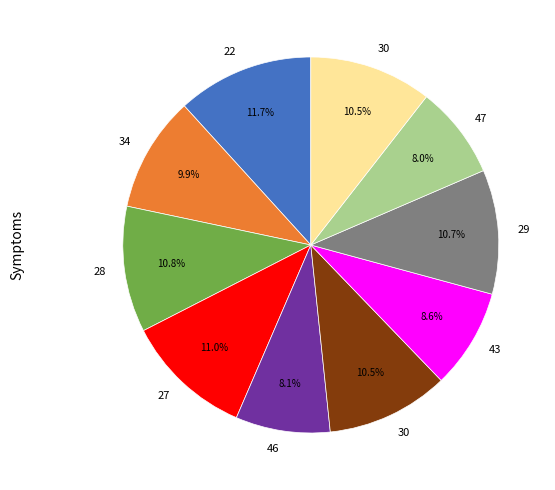

To the nearest percent, what is the difference between the largest and smallest slice percentages?

4%